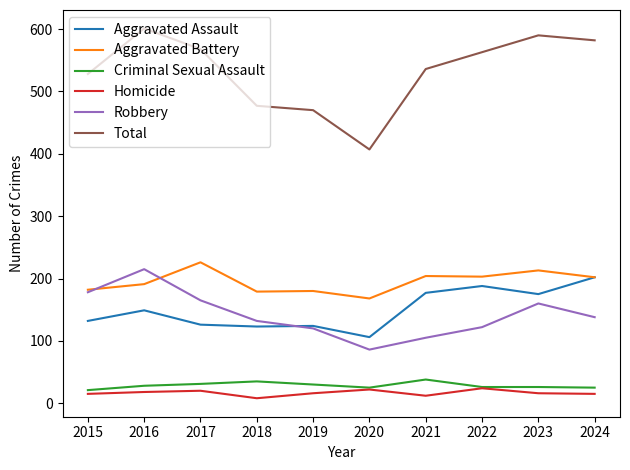

Between 2018 and 2024, which series saw the biggest shift?

Total